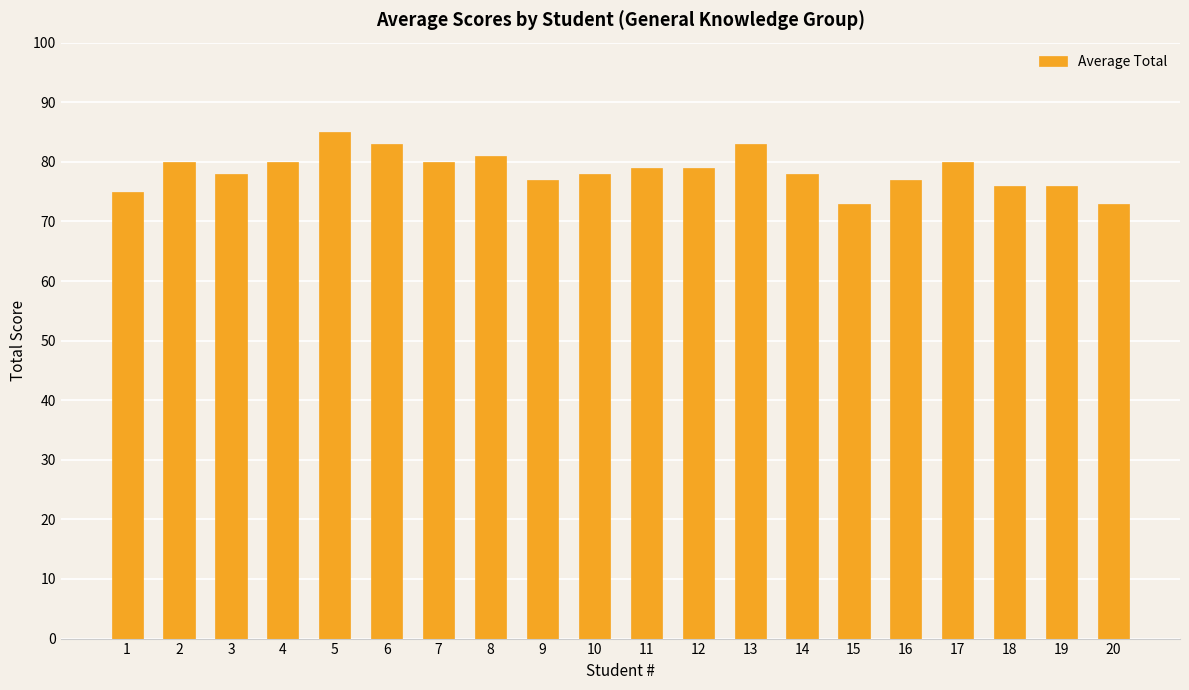

What is the sum of all values?

1571